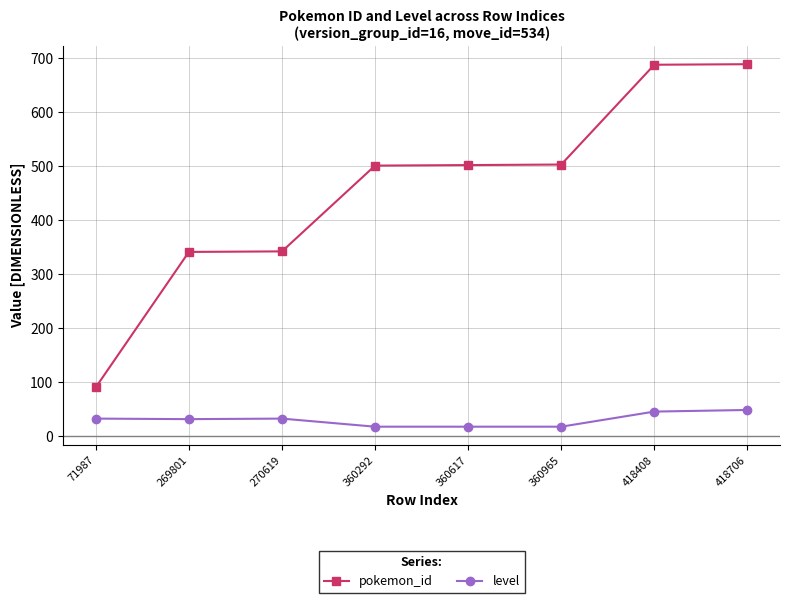

Rank the series at 270619 from lowest to highest value.

level, pokemon_id